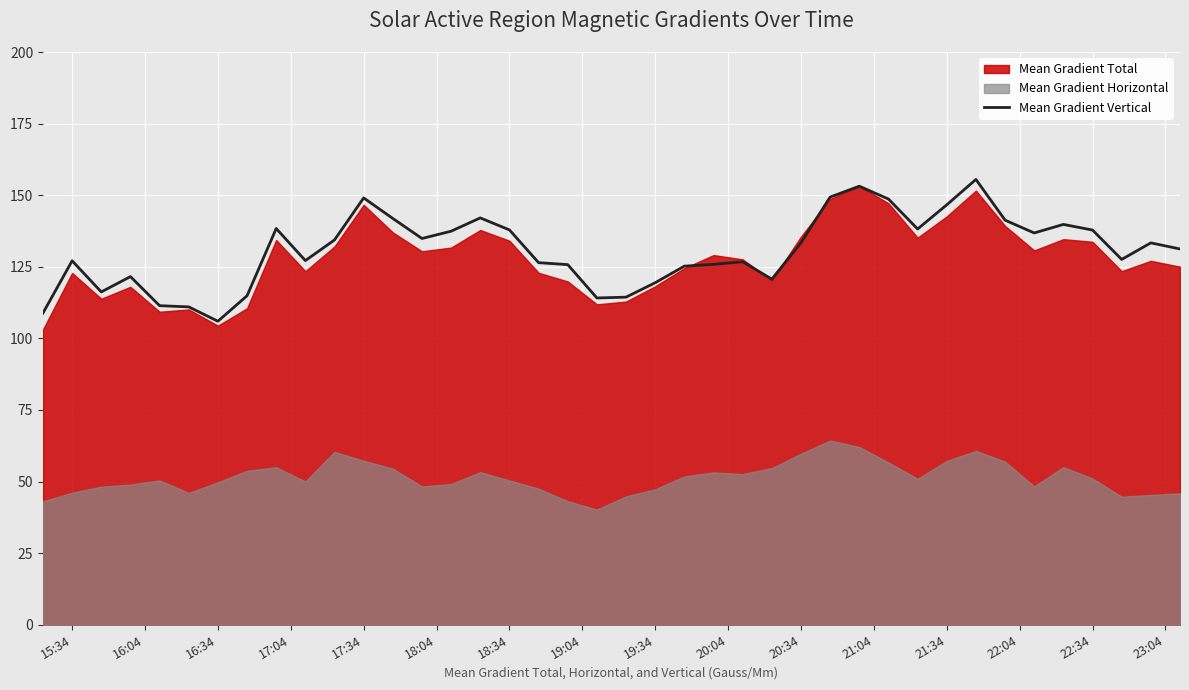

Reading left to right, what are all the values shown in this chart?

108.8	127.1	116.2	121.6	111.4	111.0	106.0	114.9	138.4	127.2	134.4	149.0	141.9	134.9	137.4	142.1	137.9	126.4	125.8	114.1	114.4	119.4	125.2	125.9	126.8	120.7	133.4	149.4	153.1	148.7	138.2	146.6	155.5	141.3	136.8	139.8	137.8	127.6	133.4	131.2